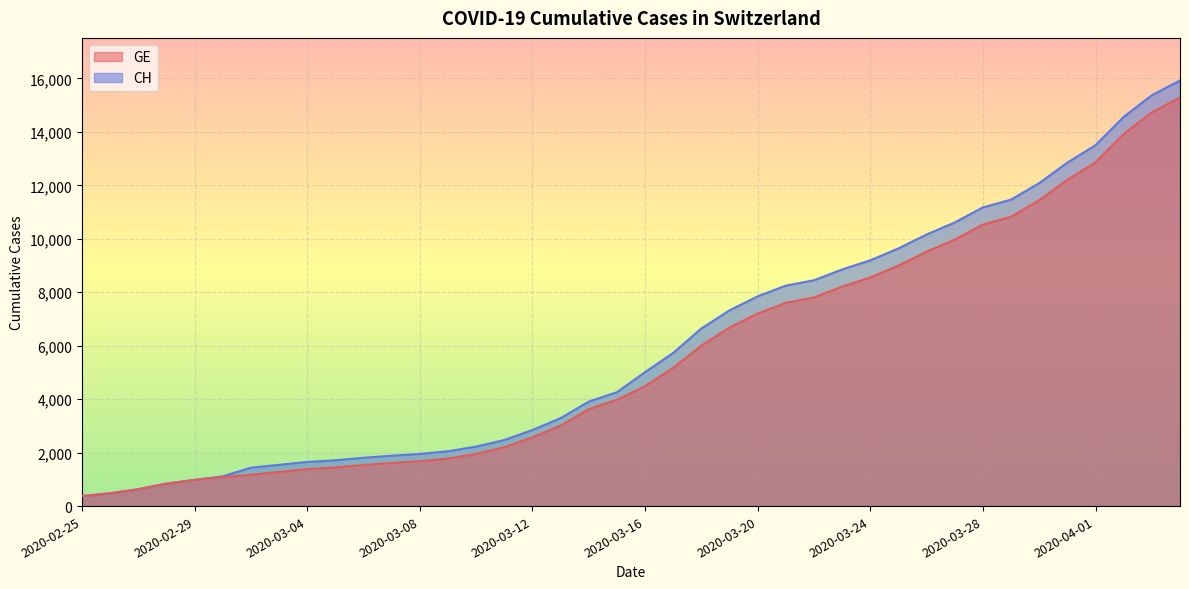

What is the lowest value of the GE series?

375